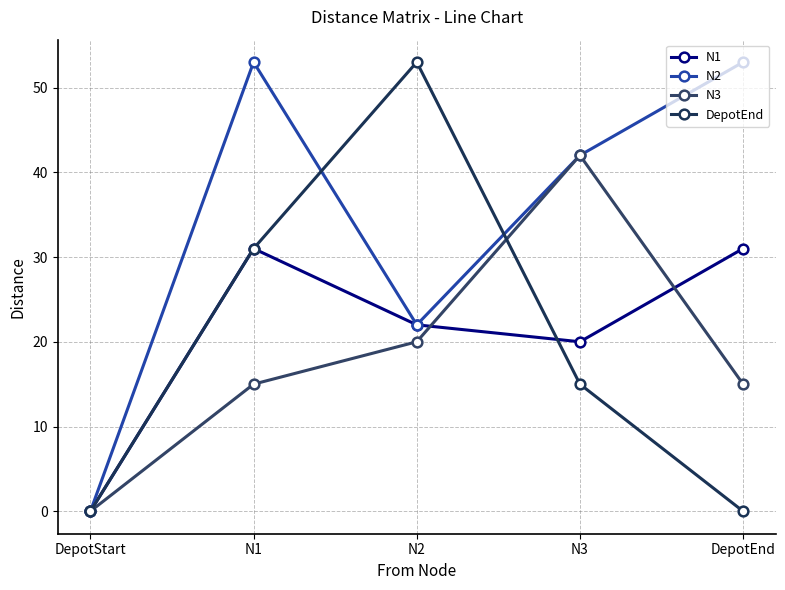

Which has a higher value, N3 or N1?

N1